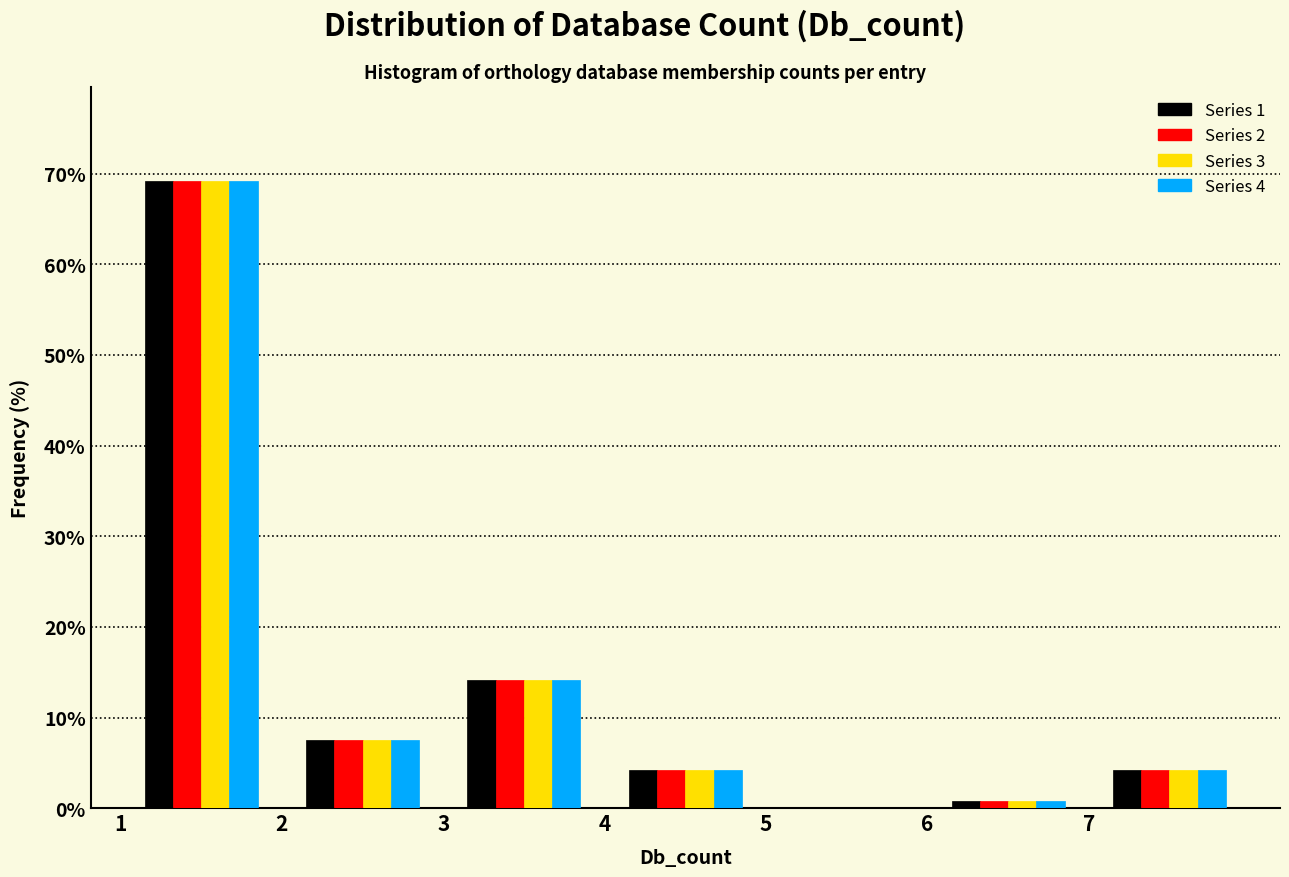

Reading left to right, transcribe this chart: for each range on the x-axis, give the height of each series' bar. The values are not printed on the chart, so give them approximately, as read against the axis.

1 to 2: Series 1=69	Series 2=69	Series 3=69	Series 4=69
2 to 3: Series 1=8	Series 2=8	Series 3=8	Series 4=8
3 to 4: Series 1=14	Series 2=14	Series 3=14	Series 4=14
4 to 5: Series 1=4	Series 2=4	Series 3=4	Series 4=4
5 to 6: Series 1=0	Series 2=0	Series 3=0	Series 4=0
6 to 7: Series 1=under 1	Series 2=under 1	Series 3=under 1	Series 4=under 1
7 to 8: Series 1=4	Series 2=4	Series 3=4	Series 4=4